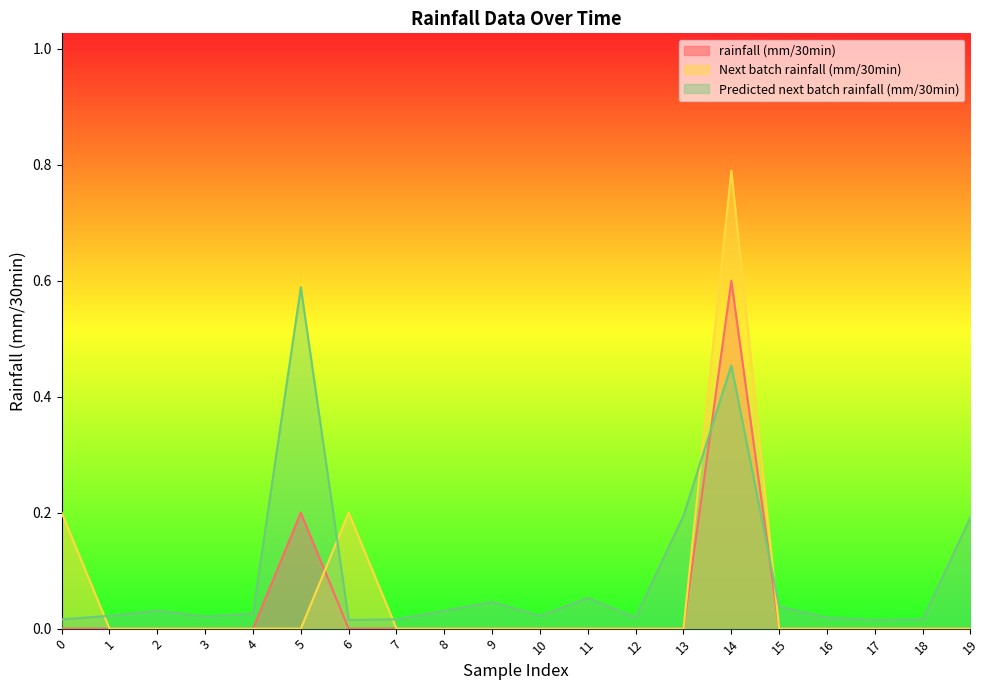

The Next batch rainfall (mm/30min) series shows -0.4 at 11. True or false?

False